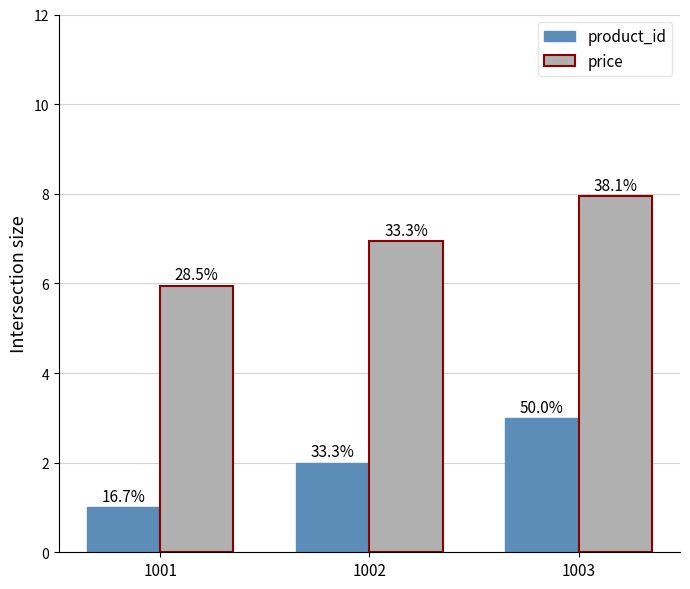

What is the maximum value shown in the chart?

8.0